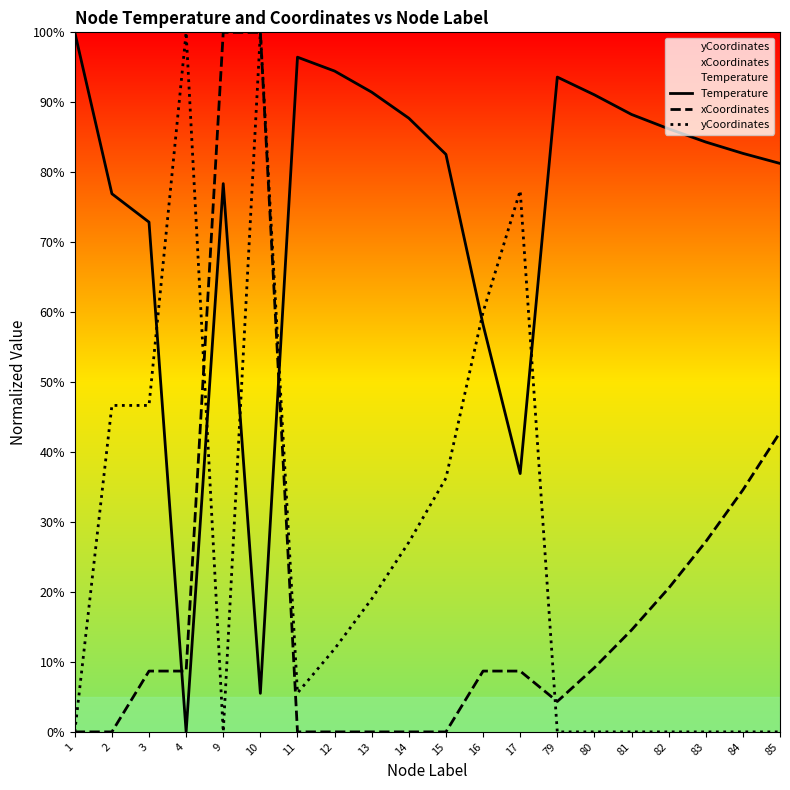

At which label does yCoordinates first exceed 11?

2